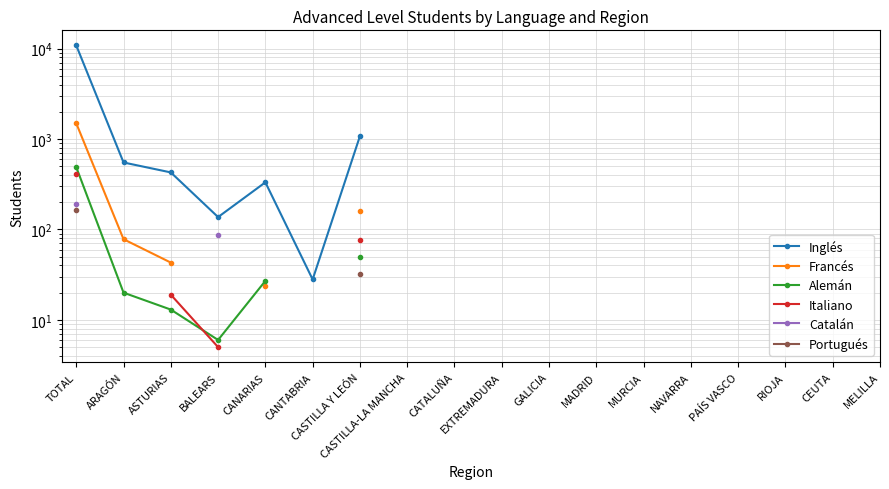

Which category has the highest value across all series?

TOTAL